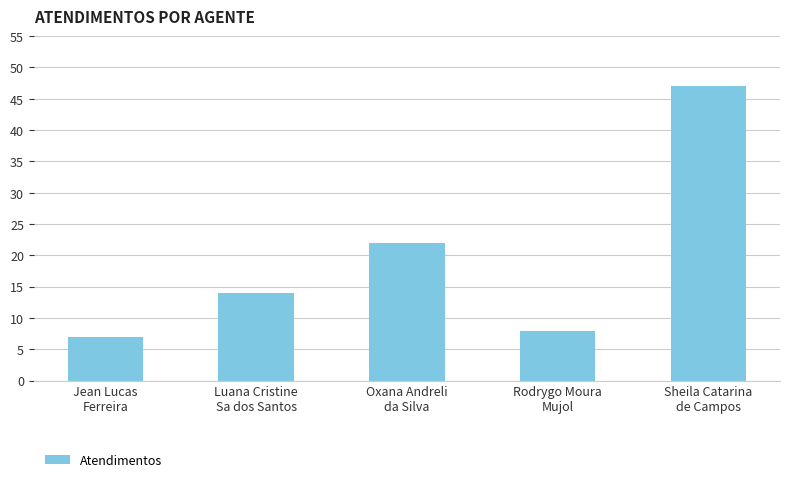

List the labels in order of value, smallest first.

Jean Lucas
Ferreira, Rodrygo Moura
Mujol, Luana Cristine
Sa dos Santos, Oxana Andreli
da Silva, Sheila Catarina
de Campos